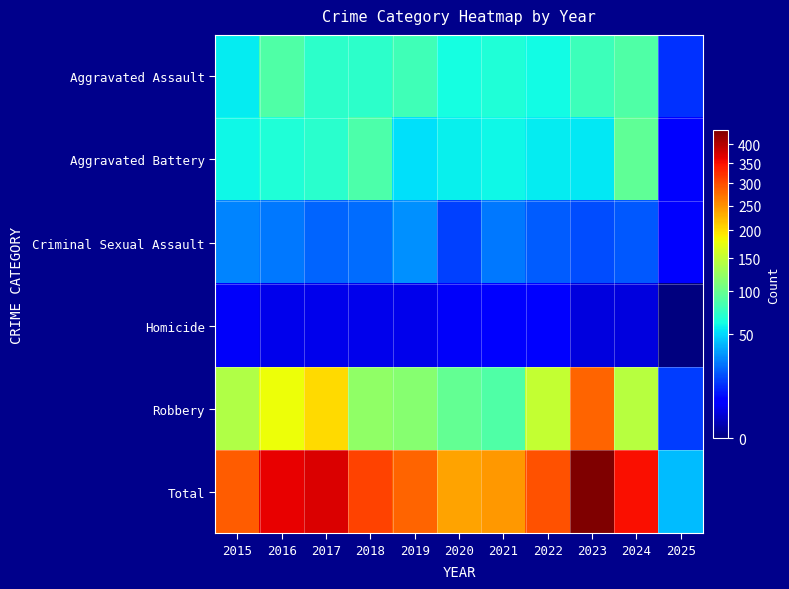

Reading right to left, extract all data points from this chart.

Aggravated Assault: 2025=13	2024=88	2023=79	2022=61	2021=66	2020=62	2019=80	2018=72	2017=72	2016=88	2015=56
Aggravated Battery: 2025=7	2024=95	2023=55	2022=56	2021=60	2020=57	2019=53	2018=86	2017=71	2016=66	2015=60
Criminal Sexual Assault: 2025=7	2024=20	2023=18	2022=21	2021=26	2020=16	2019=31	2018=24	2017=22	2016=26	2015=29
Homicide: 2025=0	2024=3	2023=3	2022=7	2021=6	2020=5	2019=4	2018=4	2017=4	2016=4	2015=5
Robbery: 2025=15	2024=144	2023=284	2022=151	2021=88	2020=97	2019=116	2018=121	2017=202	2016=178	2015=139
Total: 2025=42	2024=350	2023=439	2022=296	2021=246	2020=237	2019=284	2018=307	2017=371	2016=362	2015=289